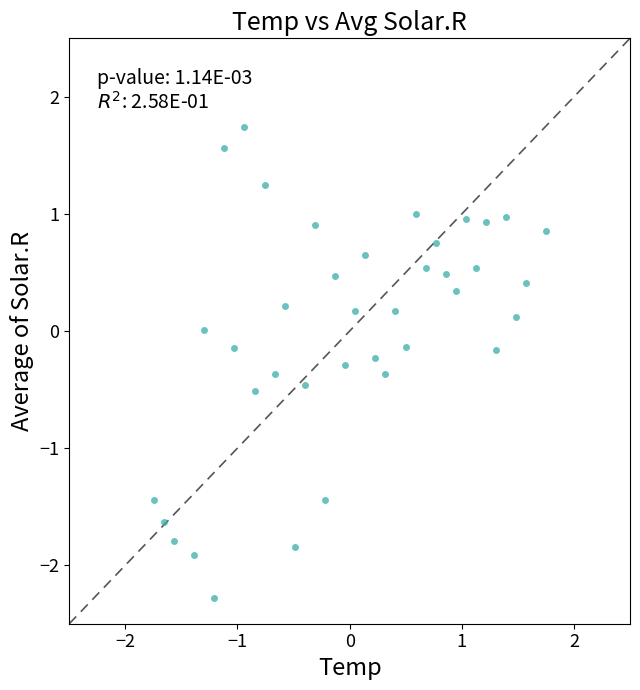

What is the range of X values (max minus min)?

3.5